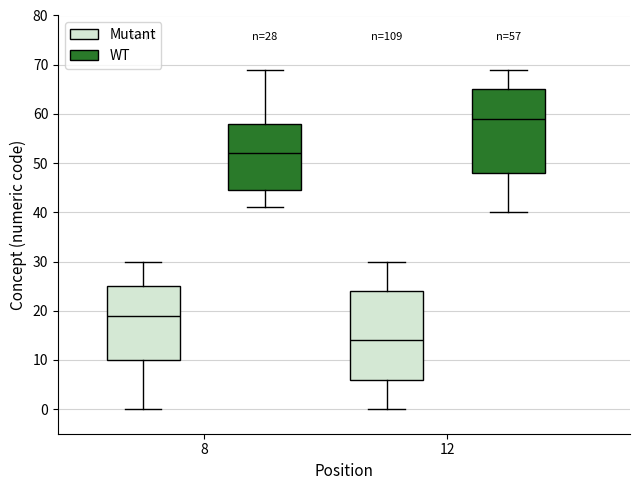

Which box has the lowest median line?

12 (Mutant)